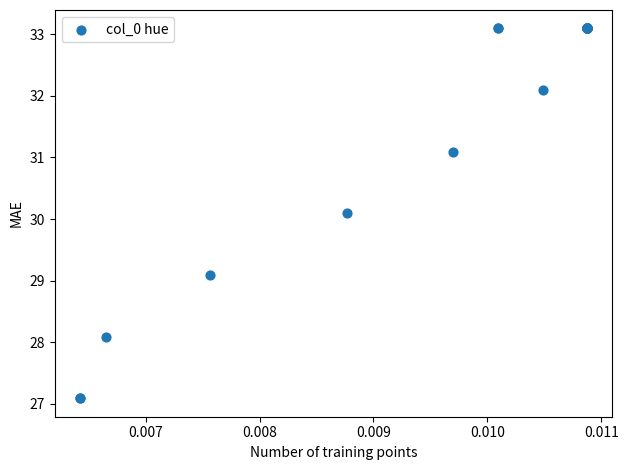

What Y value in the scatter plot is closest to 30?

30.1